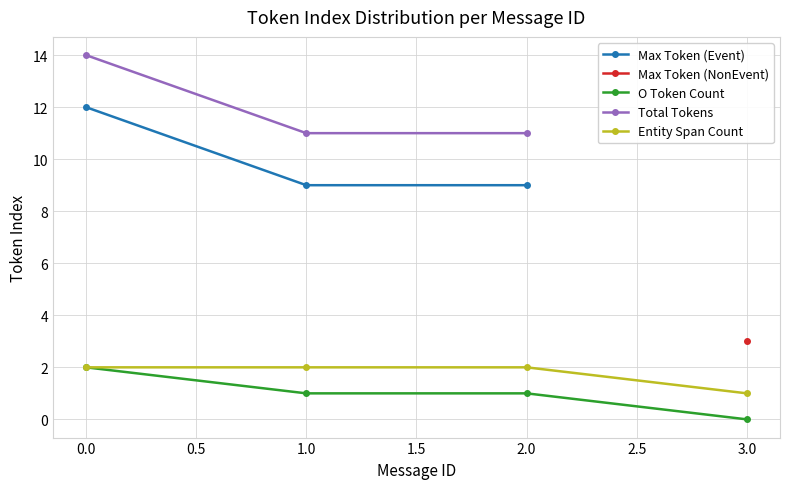

The value of Total Tokens at 2.0 is 15. True or false?

False